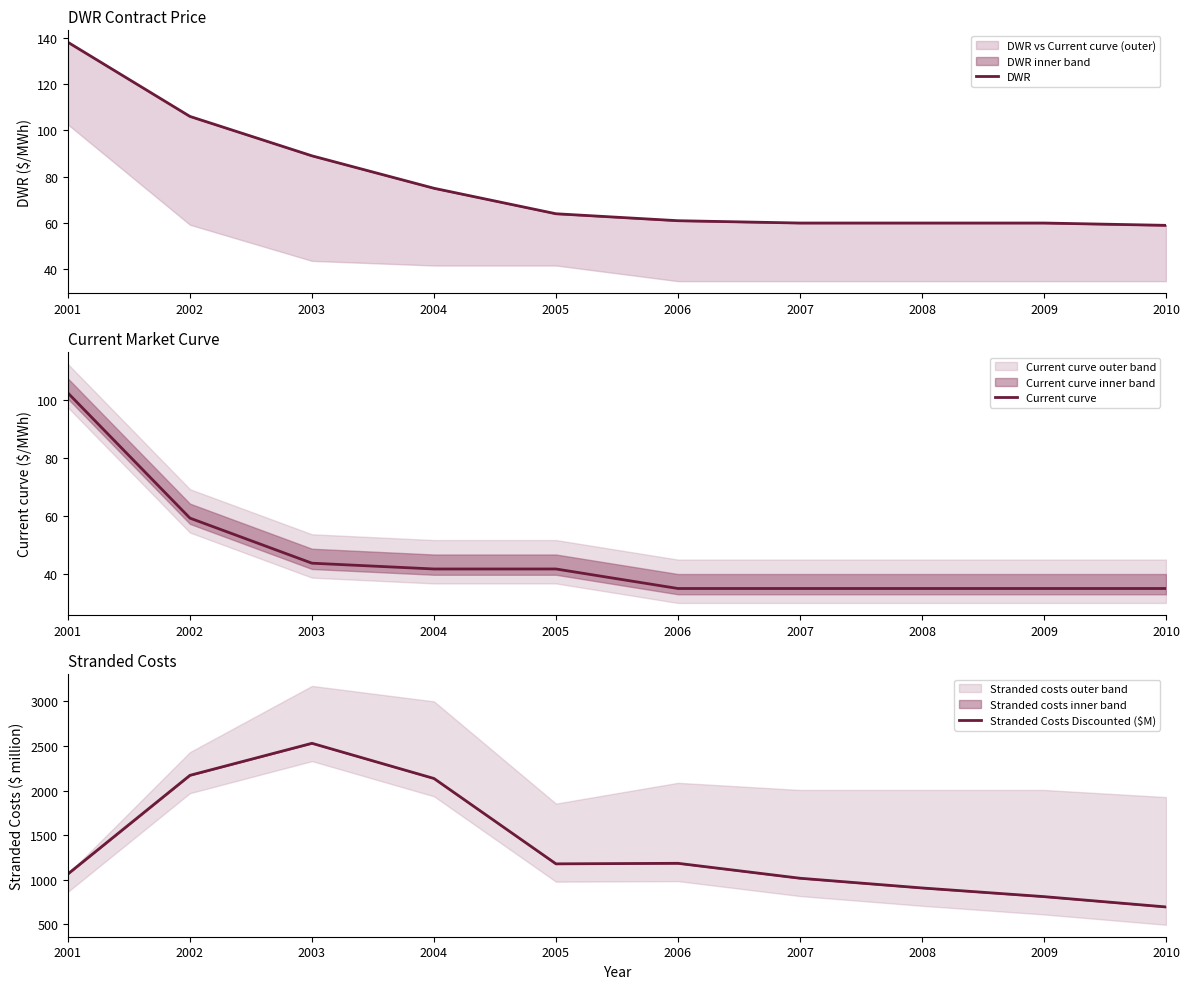

Rank the categories by DWR value from highest to lowest.

2001, 2002, 2003, 2004, 2005, 2006, 2007, 2008, 2009, 2010